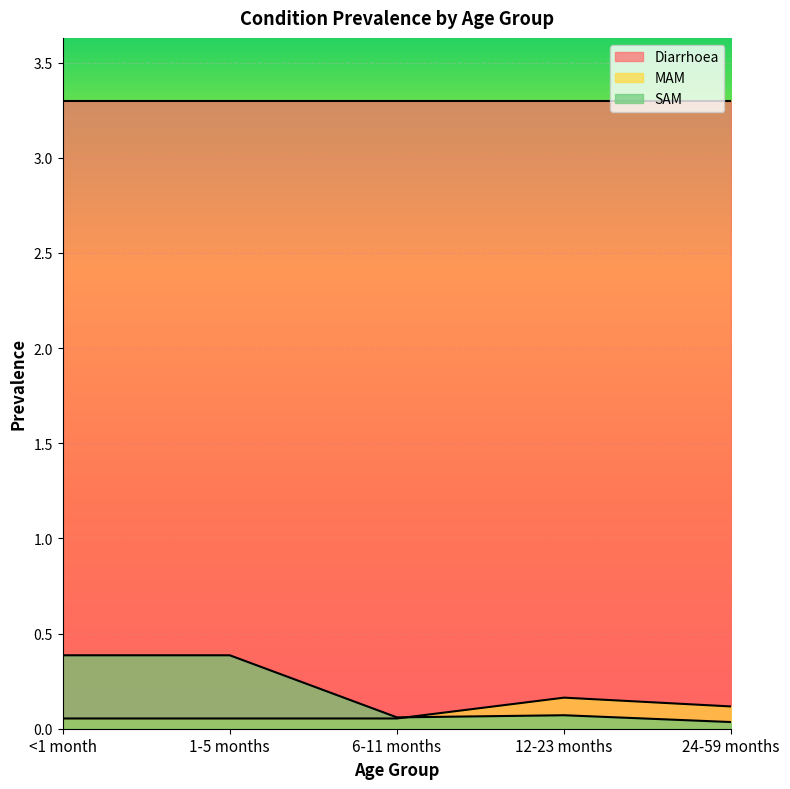

Is it true that MAM equals 0.1 at 1-5 months?

False